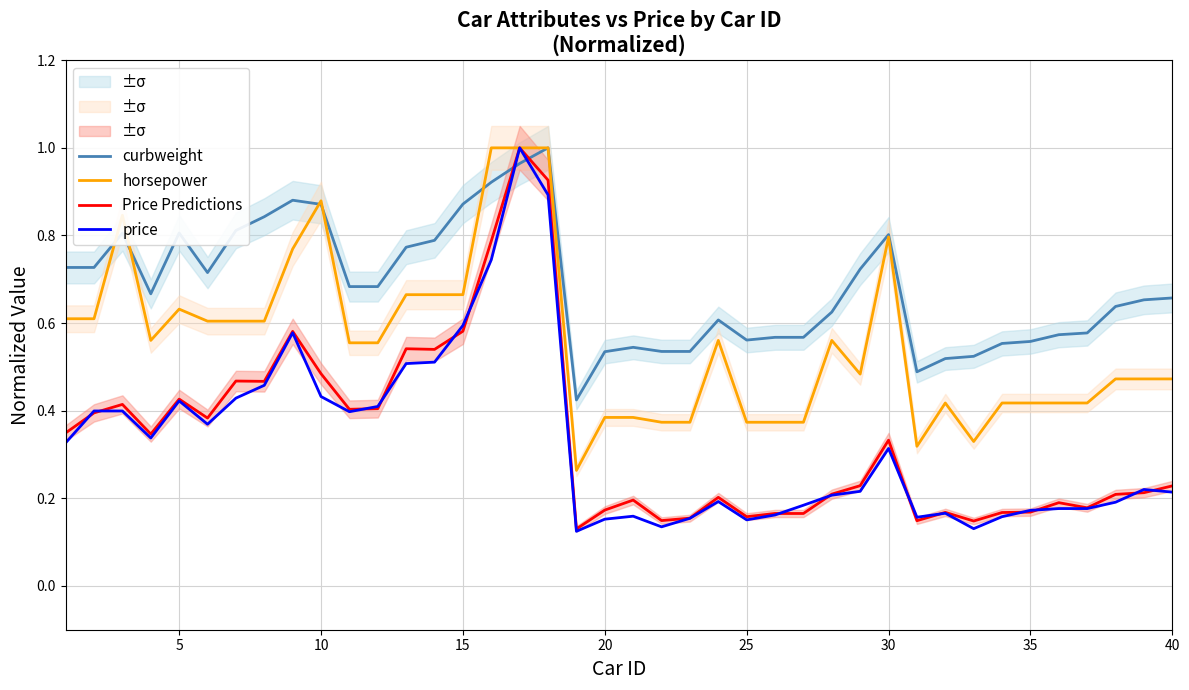

Is it true that curbweight equals 0.9 at 25?

False